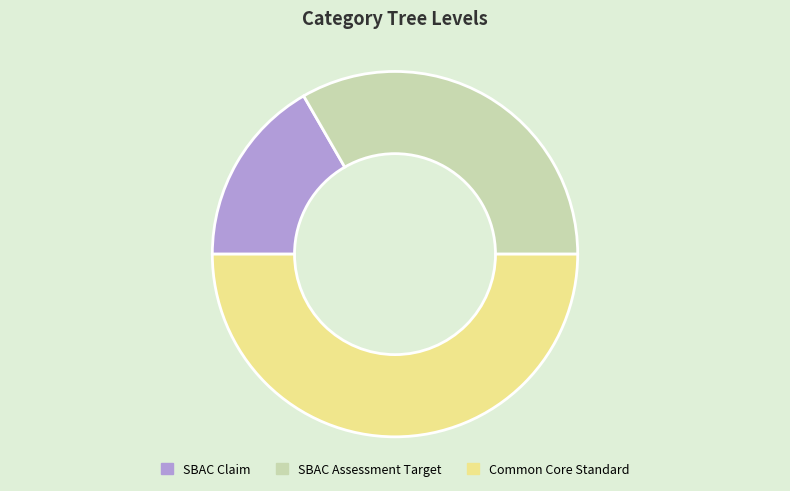

Rank the categories by value from lowest to highest.

SBAC Claim, SBAC Assessment Target, Common Core Standard